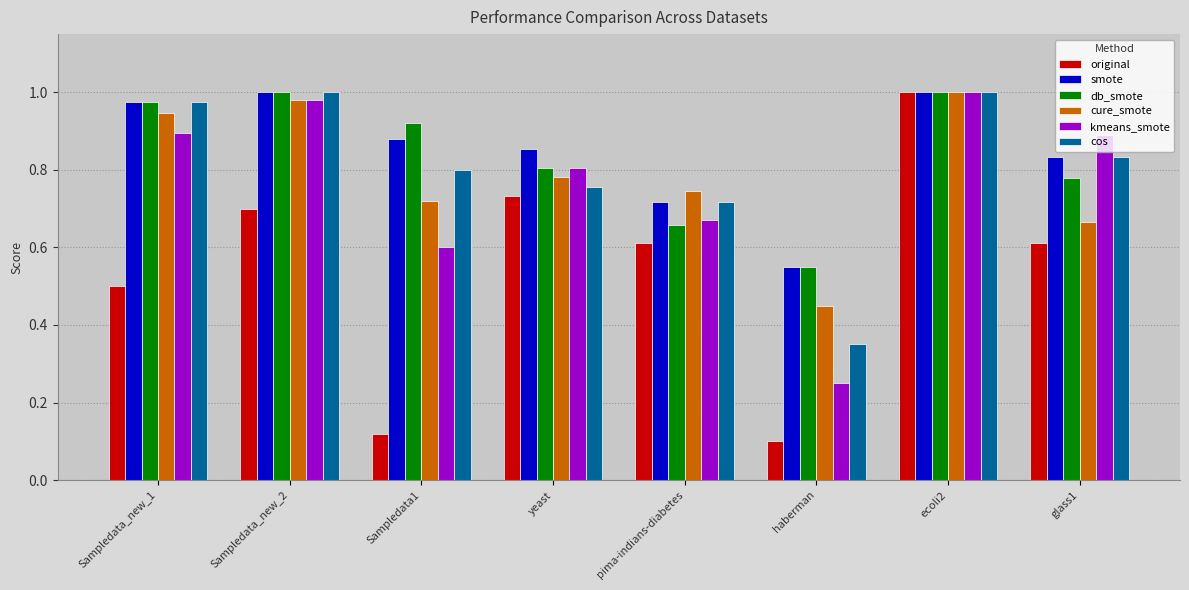

True or false: cure_smote has a value of 0.6 at Sampledata_new_1.

False